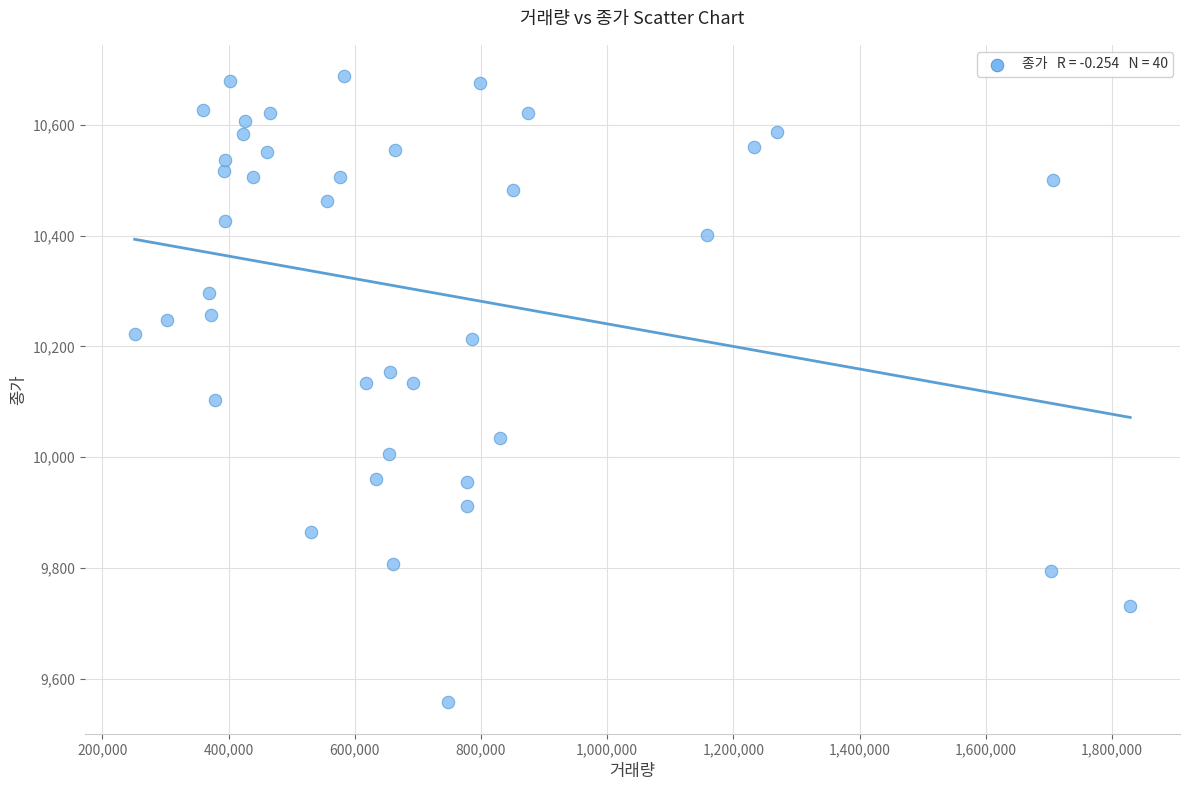

What is the range of X values (max minus min)?

1577935